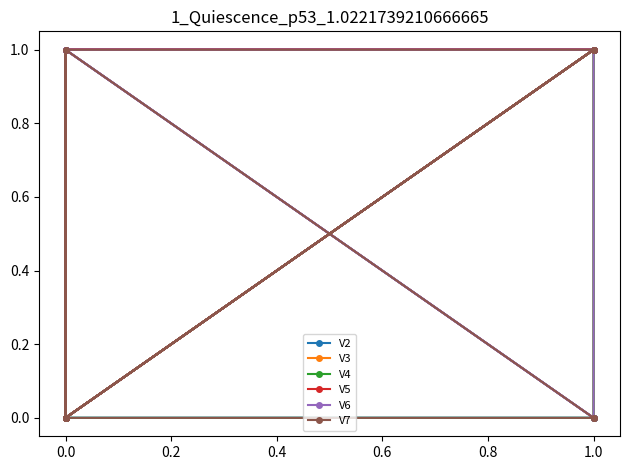

What is the maximum value shown in the chart?

1